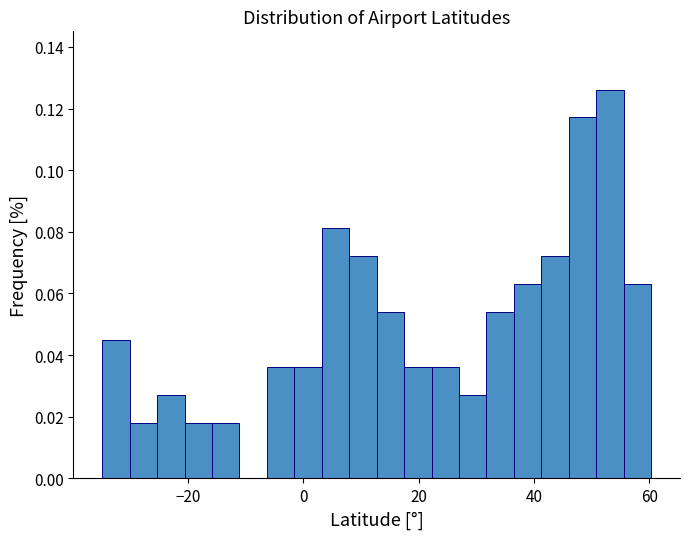

Around what value on the x-axis is the tallest bar? Give the approximate position of its centre, as read against the axis.

54